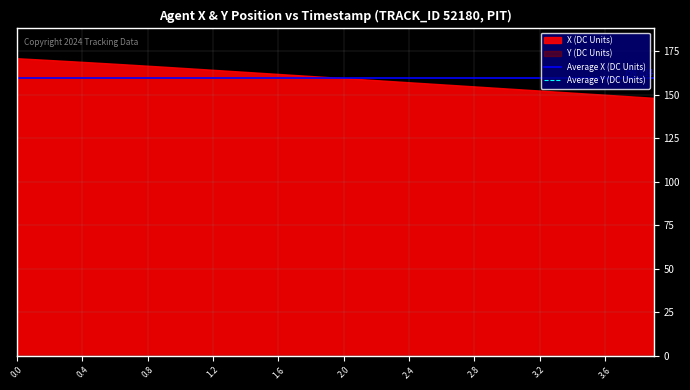

True or false: Average Y (DC Units) has a value of -1751.6 at 0.0.

False